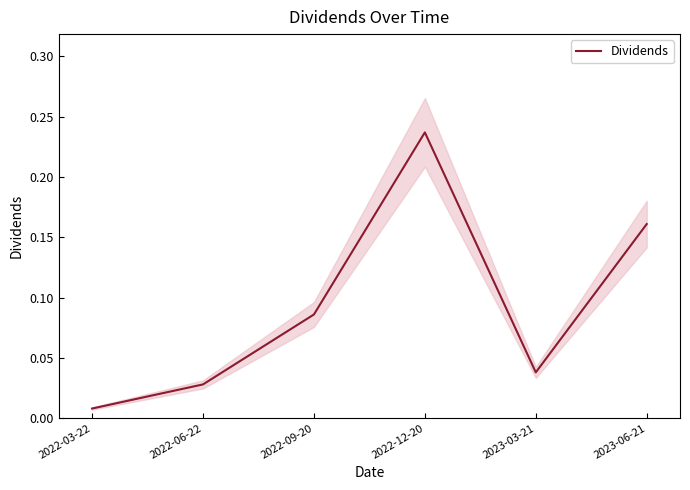

What is the sum of all values?

0.6